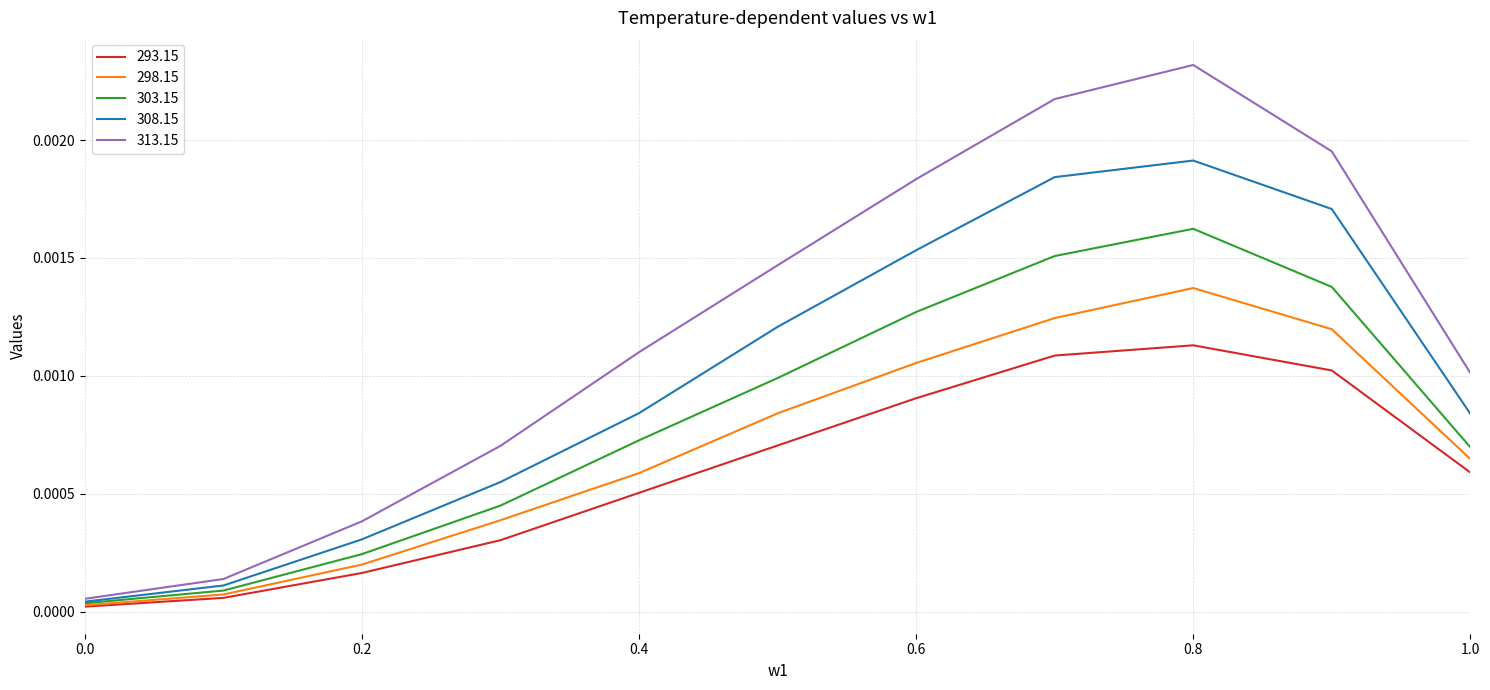

List the series in order of their peak value, highest first.

313.15, 308.15, 303.15, 298.15, 293.15